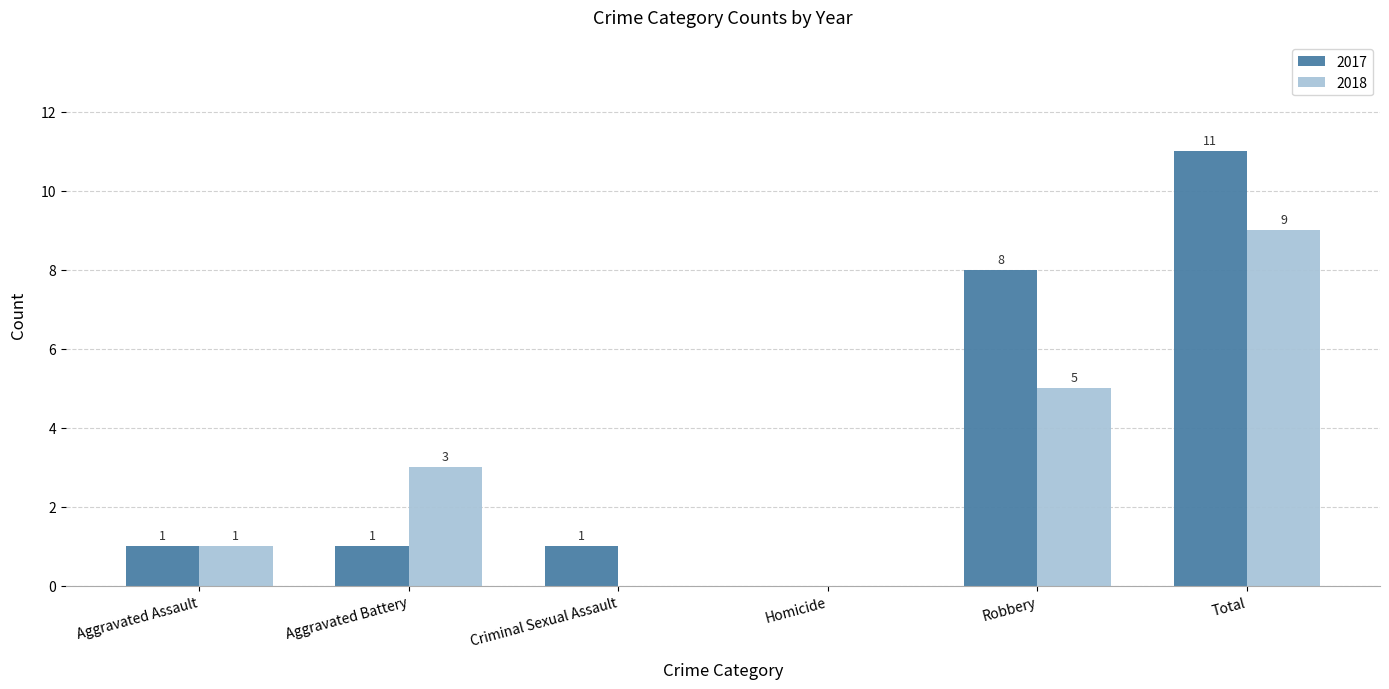

Where is 2018 nearest to the value 4?

Aggravated Battery